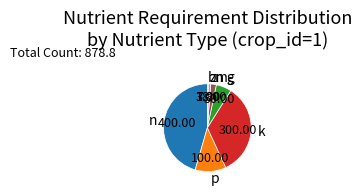

Is the sum of n and p greater than half?

Yes